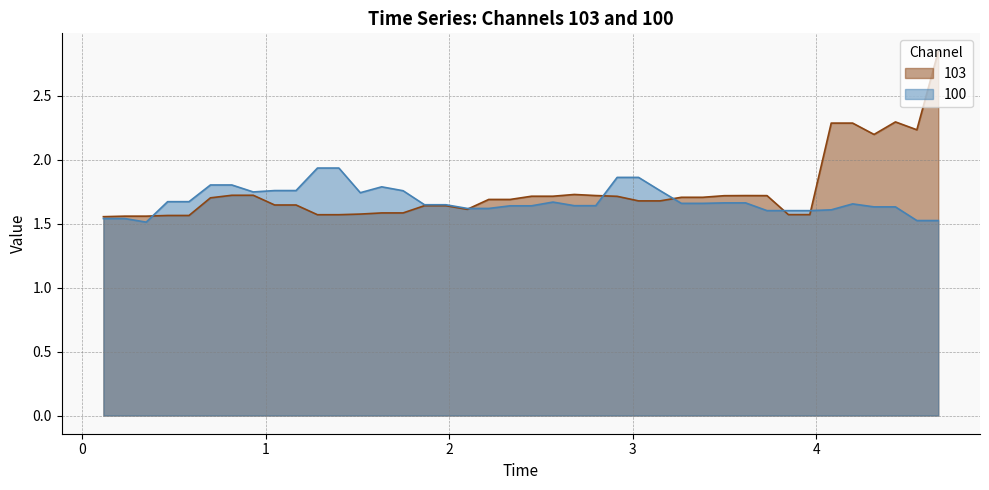

Is the value of 103 at 2.44837 greater than the value of 100 at 3.03132?

No